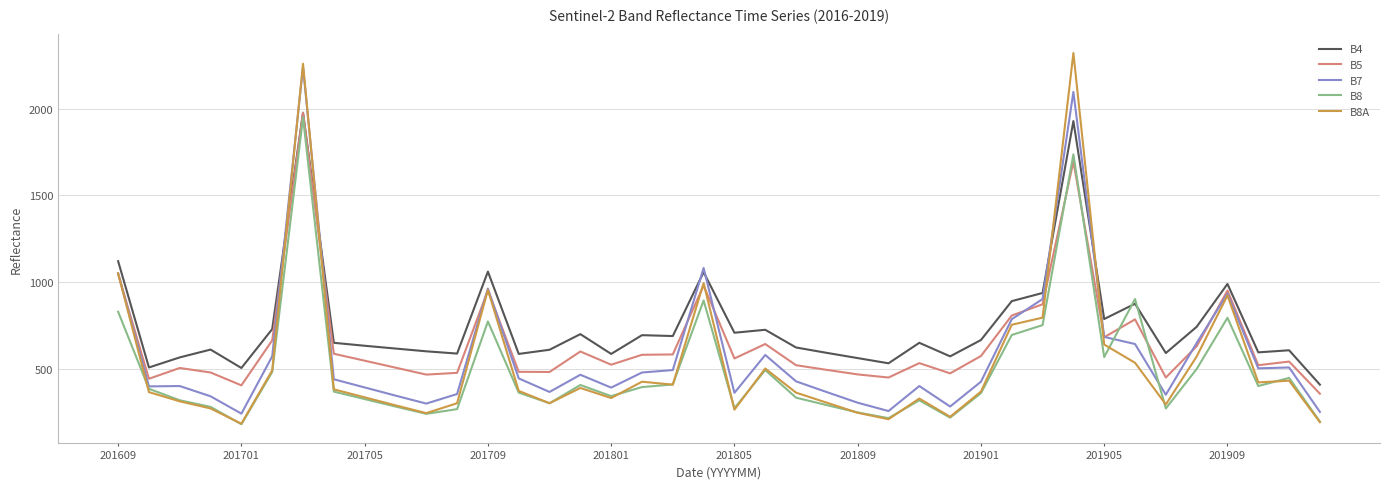

True or false: B8A has more than 2 points higher than both neighbors.

True